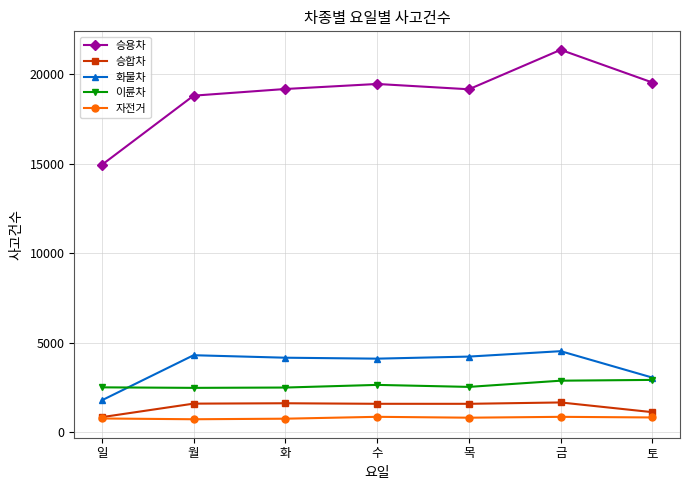

Is the value of 화물차 at 월 greater than the value of 이륜차 at 화?

Yes